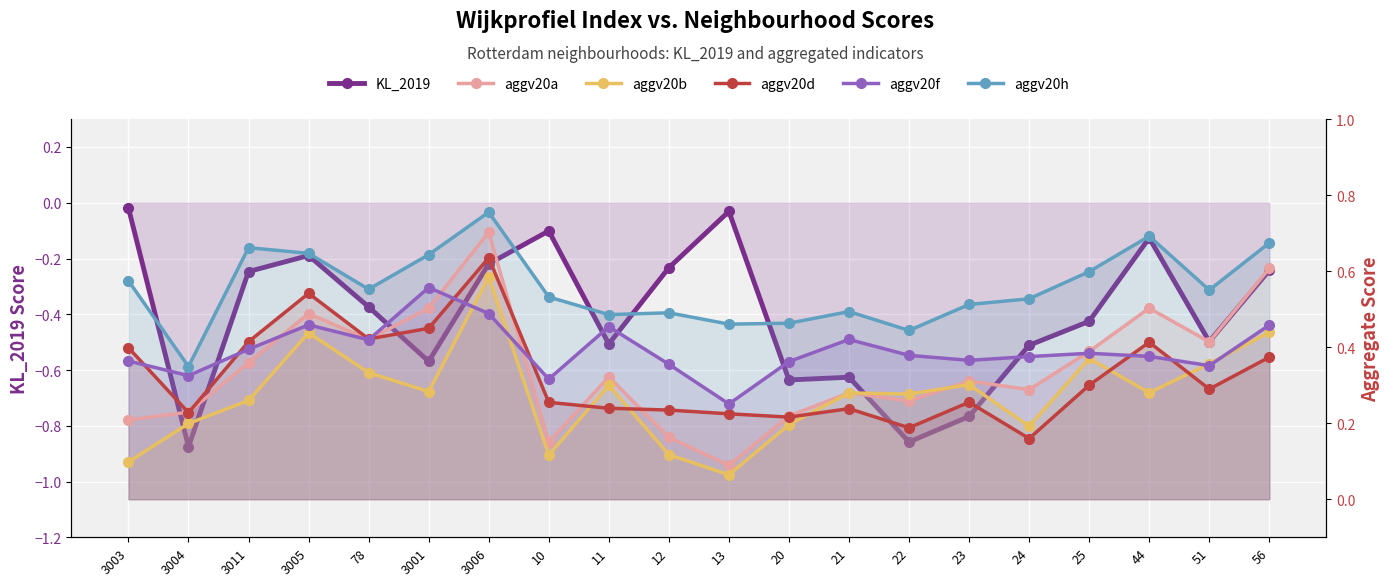

What is the label of the 15th point from the left?

23